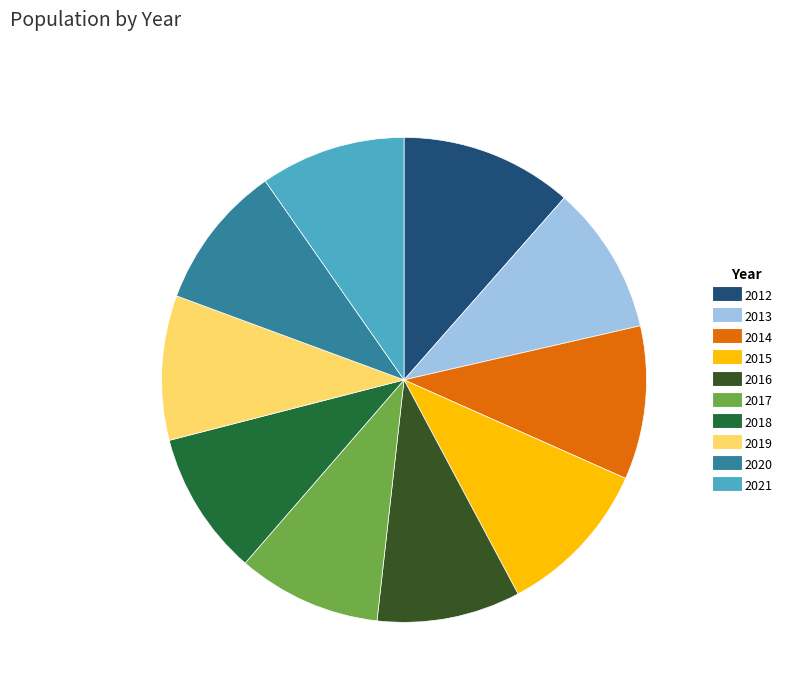

Is the sum of 2017 and 2021 greater than half?

No